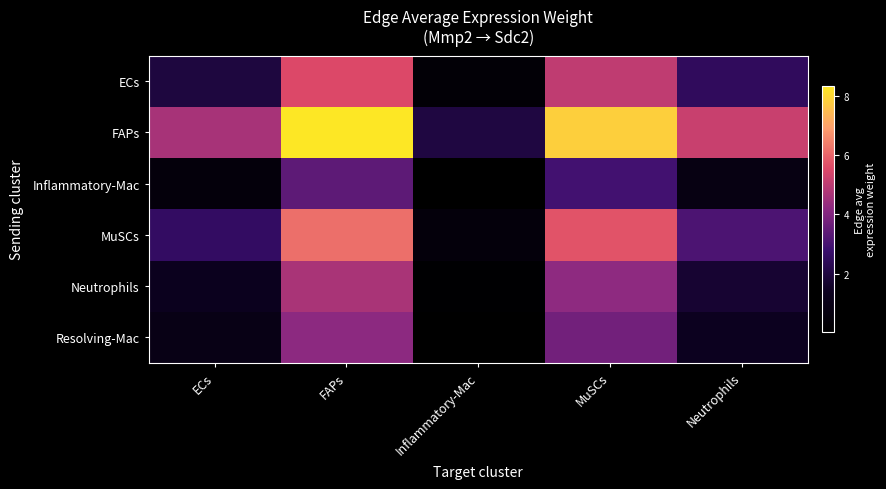

Between Neutrophils and ECs, which is larger?

Neutrophils